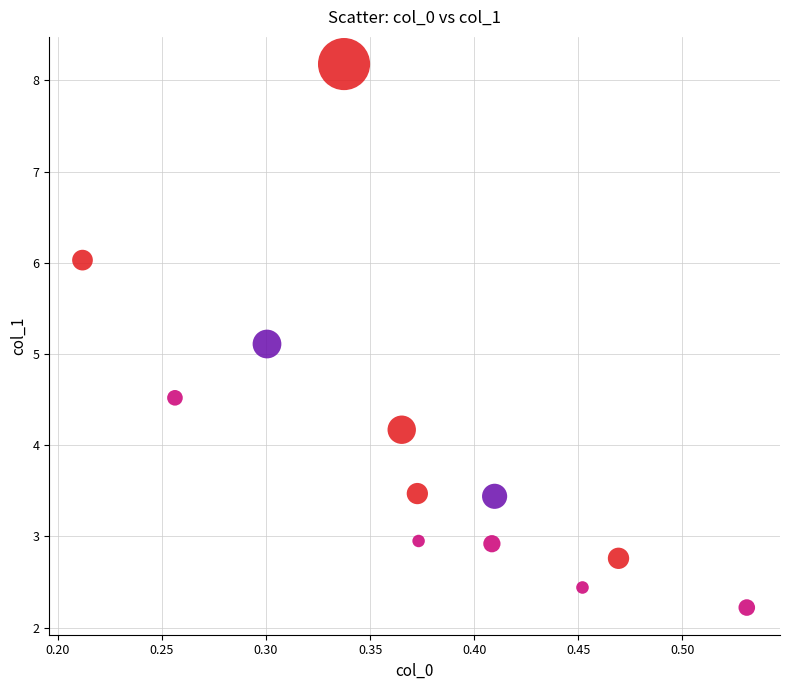

What Y value in the scatter plot is closest to 5?

5.1